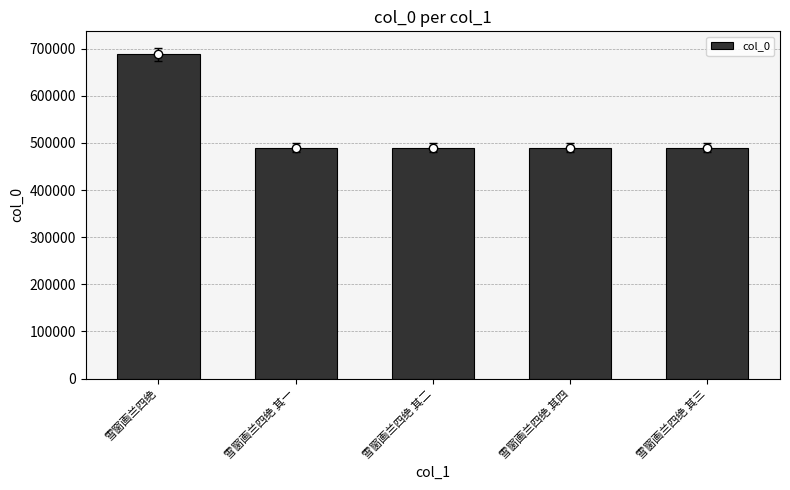

Are the bars grouped side by side (vs. stacked)?

No